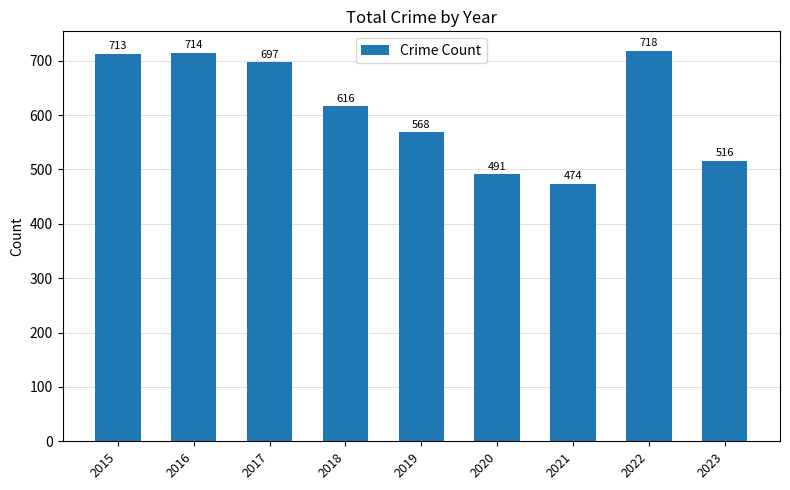

Is it true that the value at 2022 is 718?

True